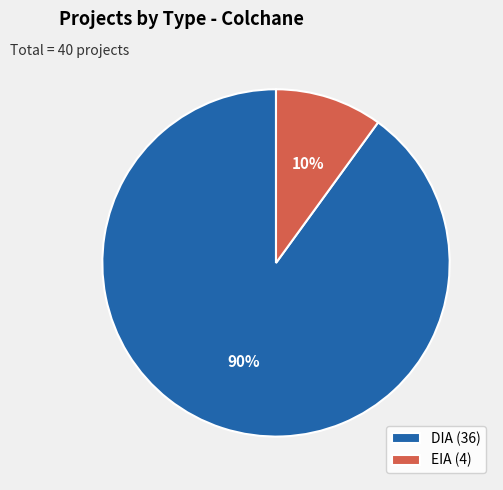

Which has a higher value, EIA (4) or DIA (36)?

DIA (36)